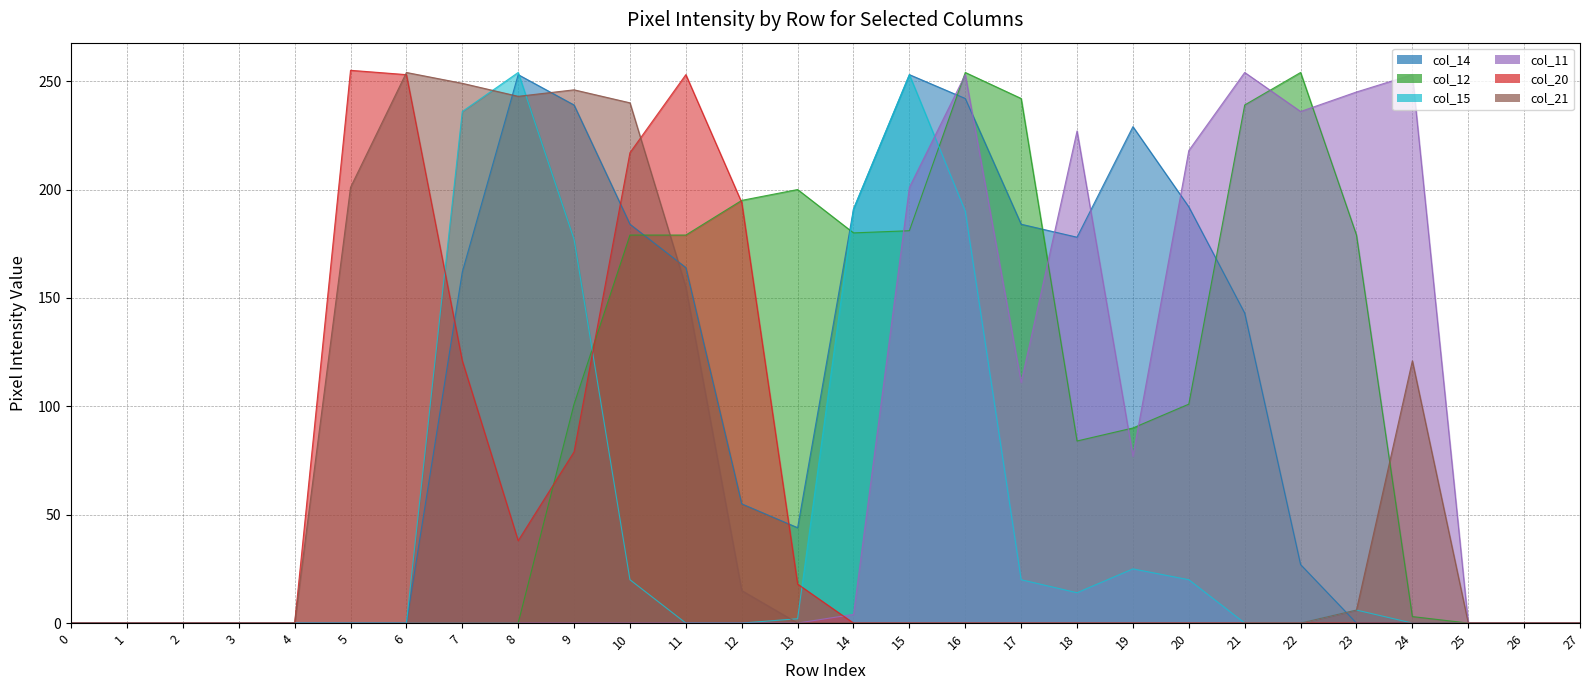

The col_21 series shows 240 at 10. True or false?

True